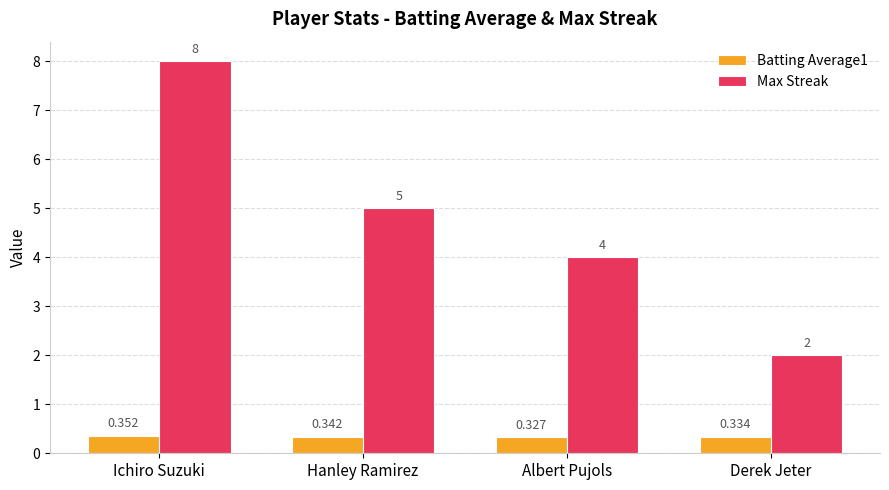

Rank the series by their average value, from lowest to highest.

Batting Average1, Max Streak